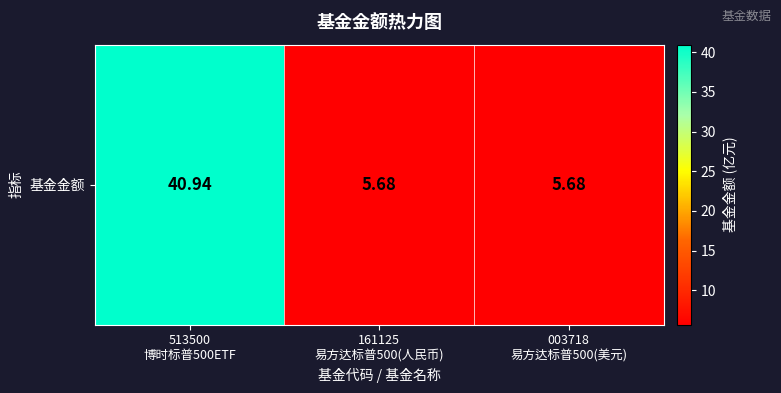

At which label is the value closest to 23?

161125
易方达标普500(人民币)